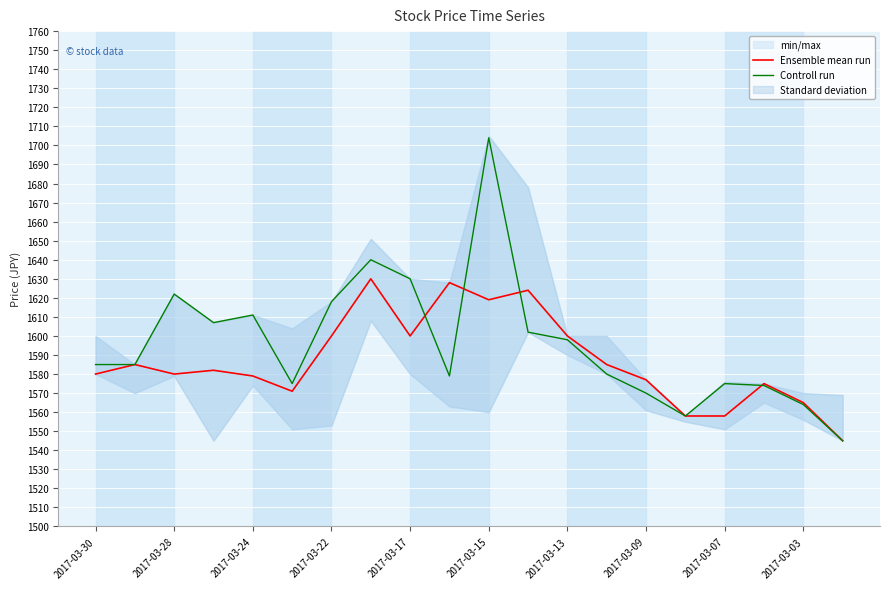

What is the approximate value of Controll run at 2017-03-17, to the nearest 10?

1630